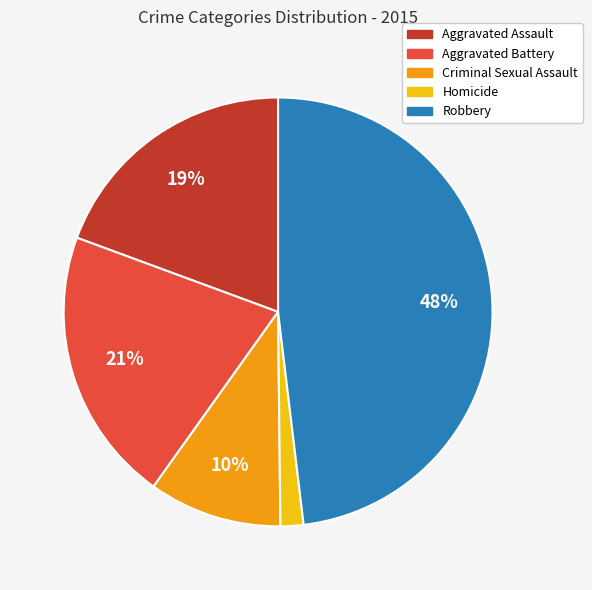

To the nearest percent, what is the difference between the Criminal Sexual Assault and Robbery slice percentages?

38%